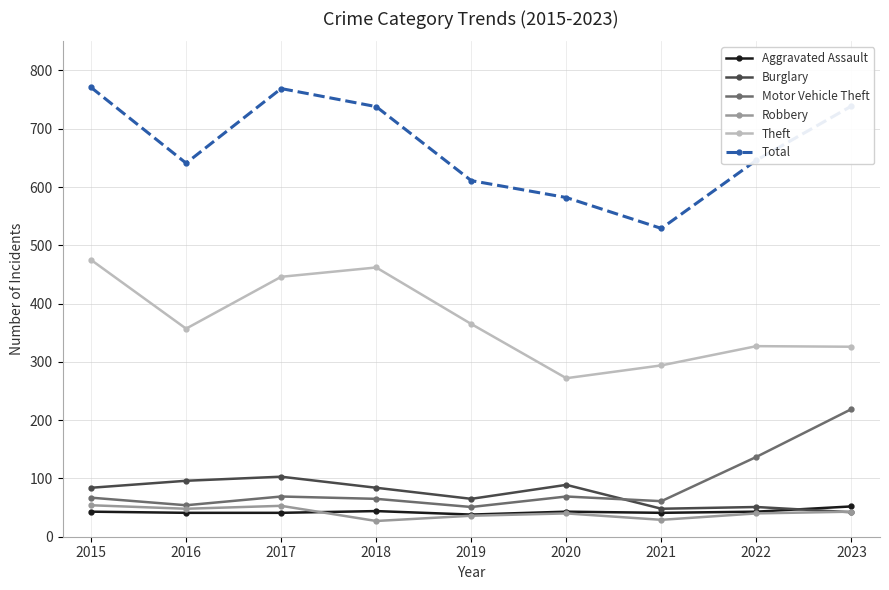

What is the maximum value shown in the chart?

771